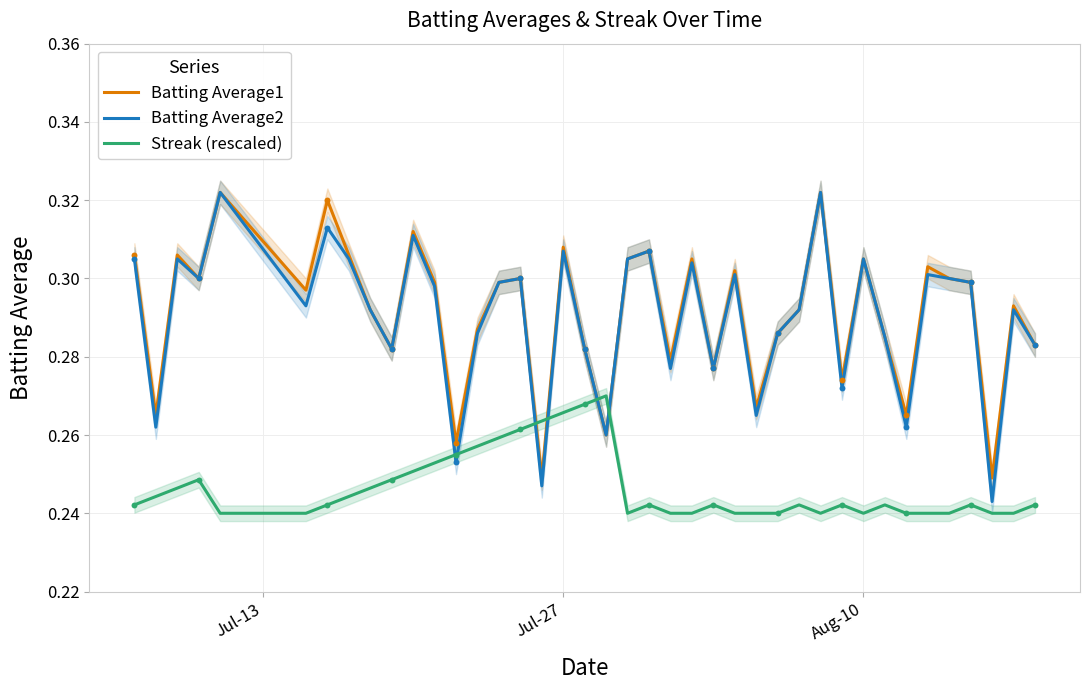

Which series has the widest spread of Y values?

Batting Average2